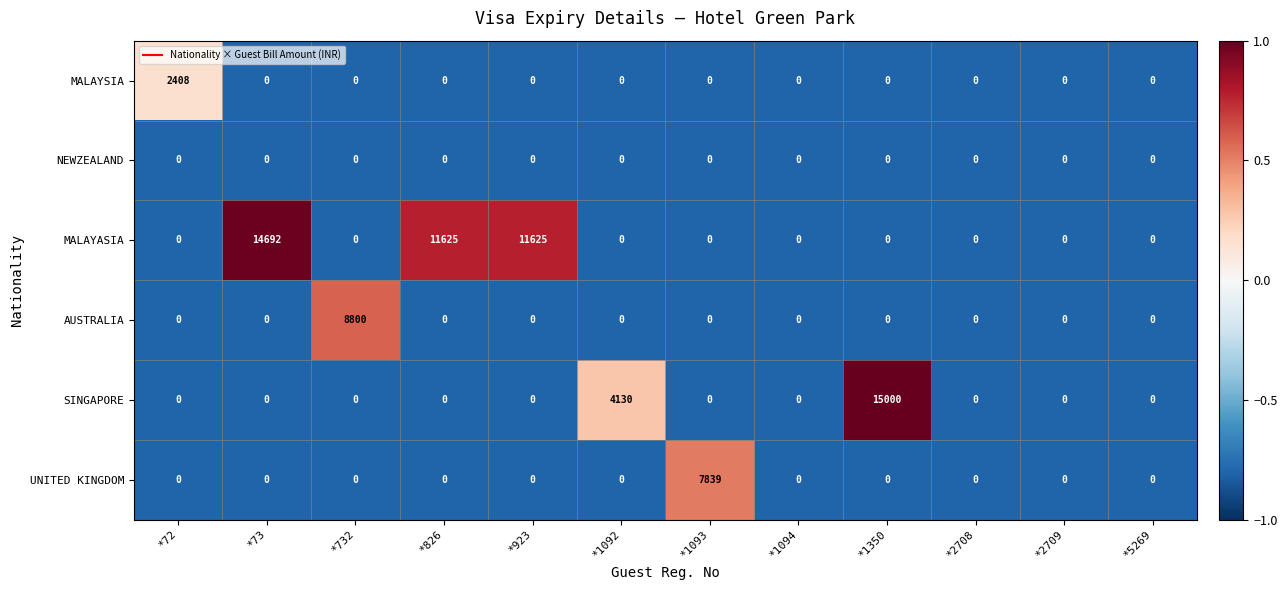

What is the minimum value shown in the chart?

0